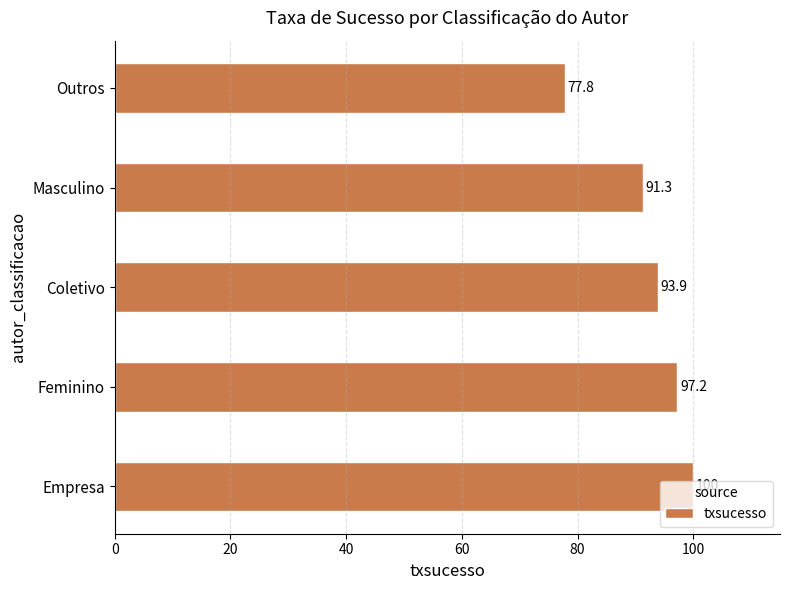

How many values are below 93?

2